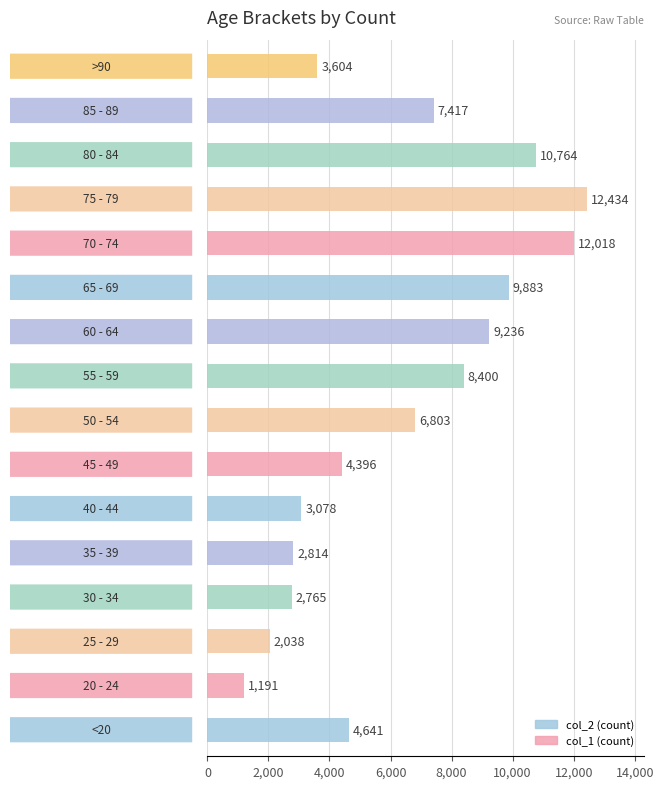

What is the difference between the maximum and minimum values?

11243